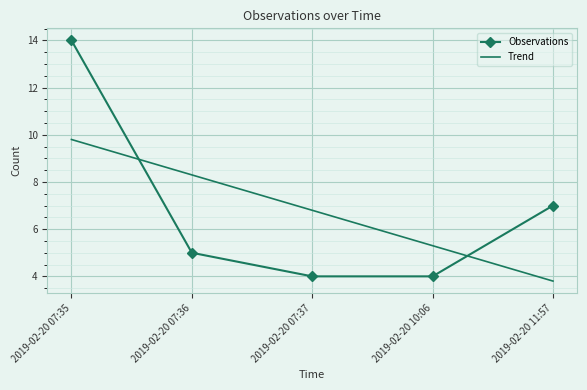

What is the difference between the maximum and minimum values in the Trend series?

6.0